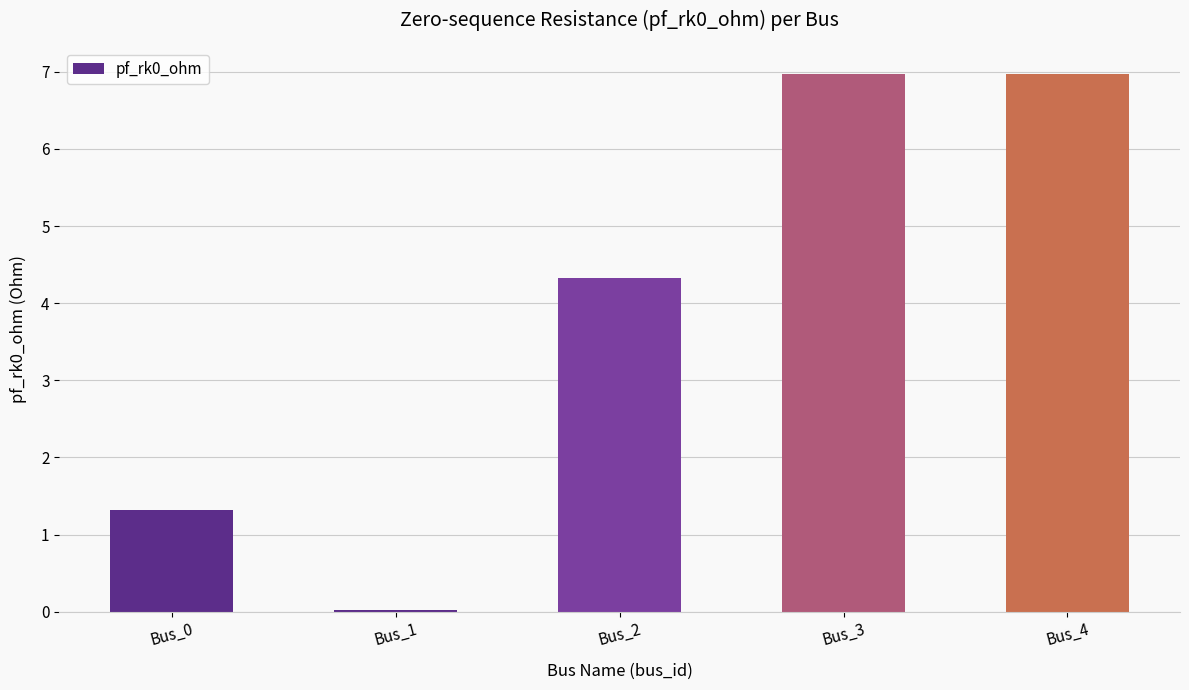

What is the value of the 3rd bar from the left?

4.3